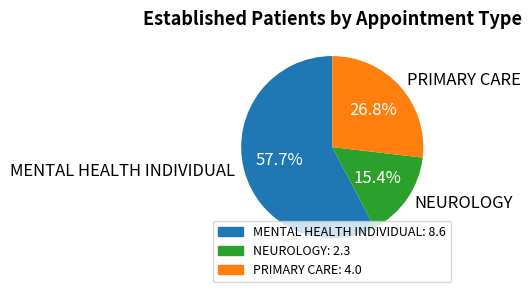

What percentage is NOT represented by PRIMARY CARE?

73.2%